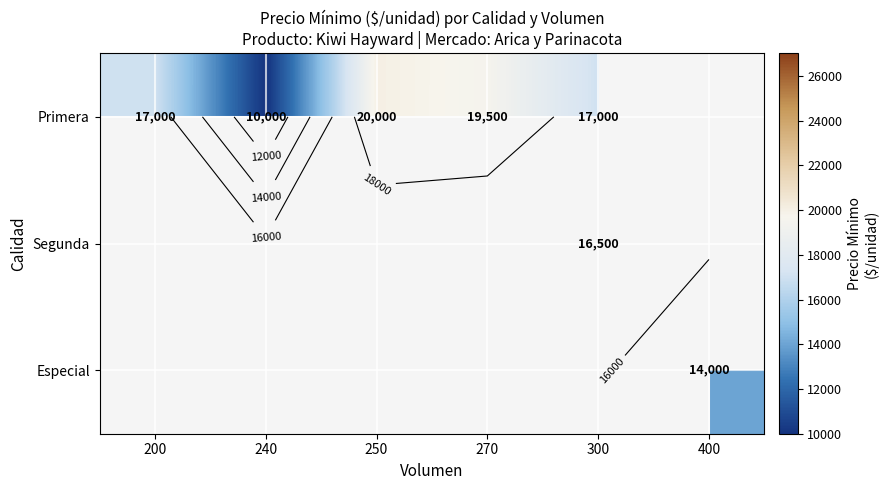

What is the greatest value displayed?

20000.0